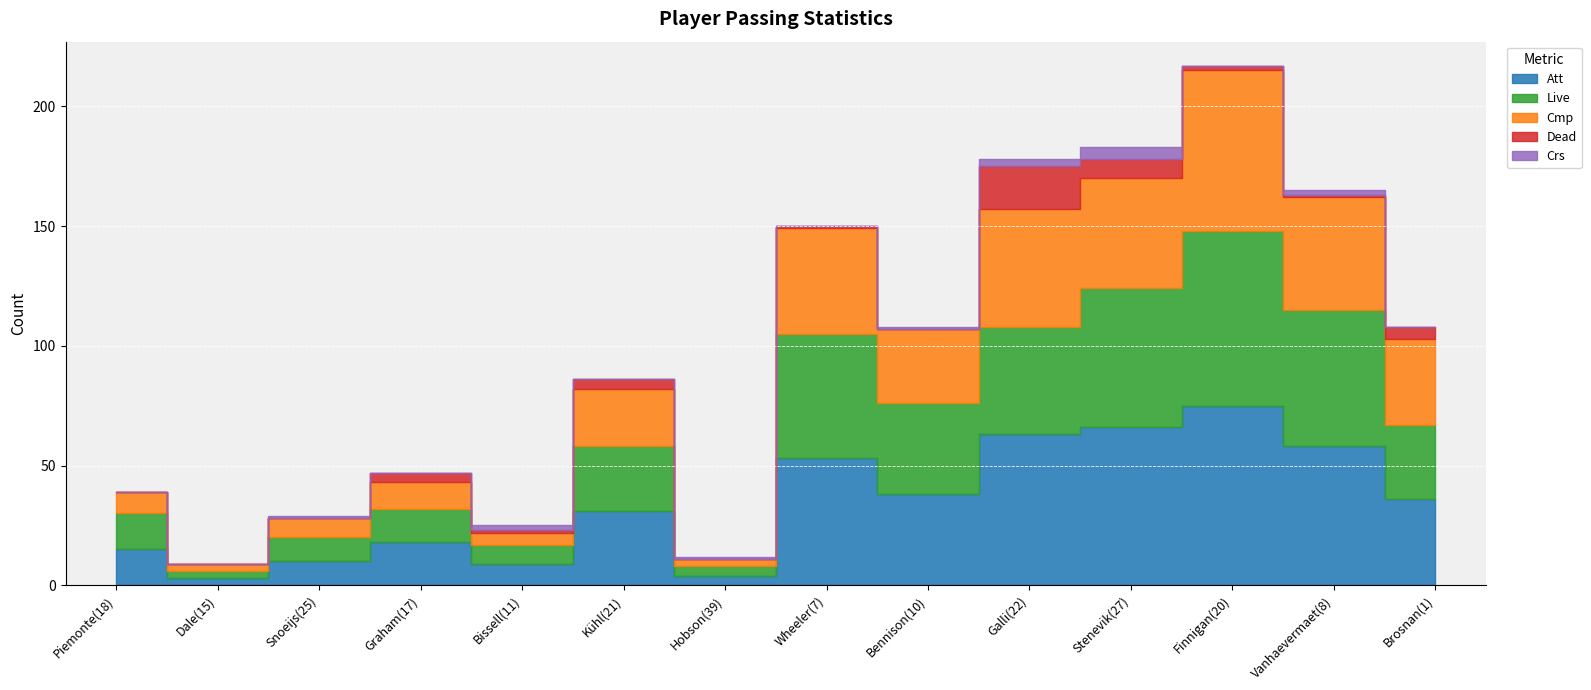

The value of Cmp at Wheeler(7) is 27. True or false?

False